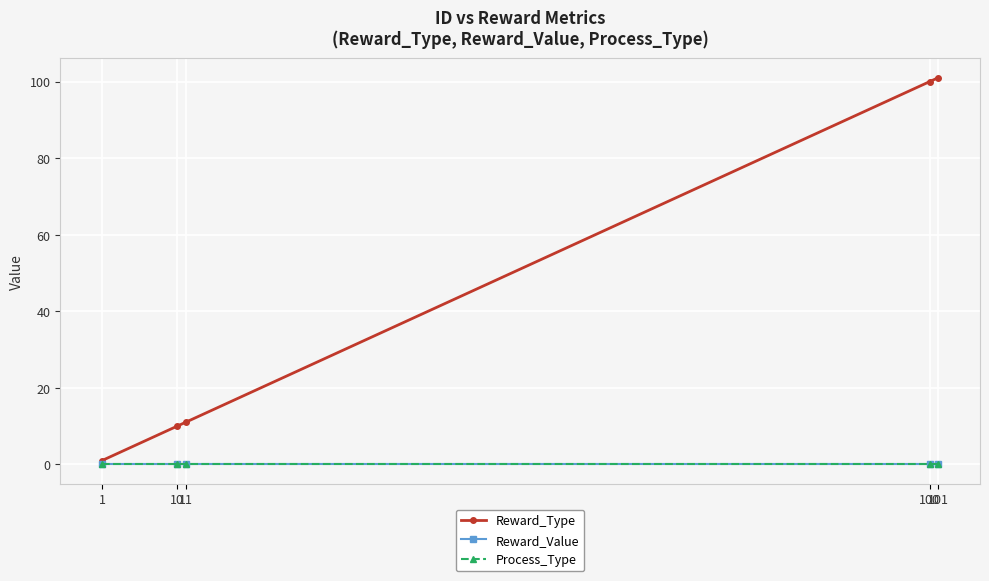

True or false: Reward_Type and Reward_Value cross at least once.

False